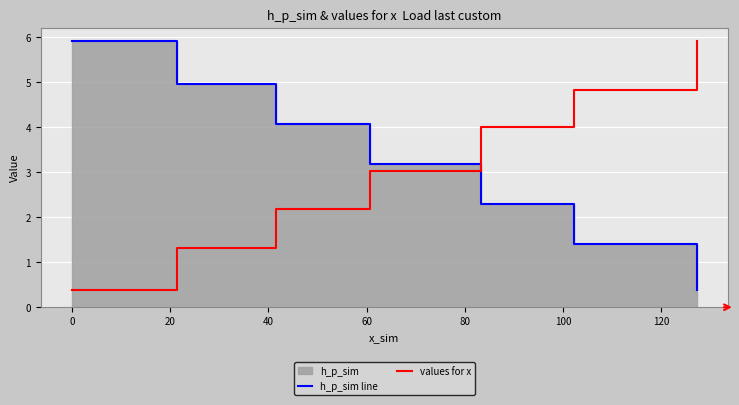

What is the sum of all values for x values?

21.6